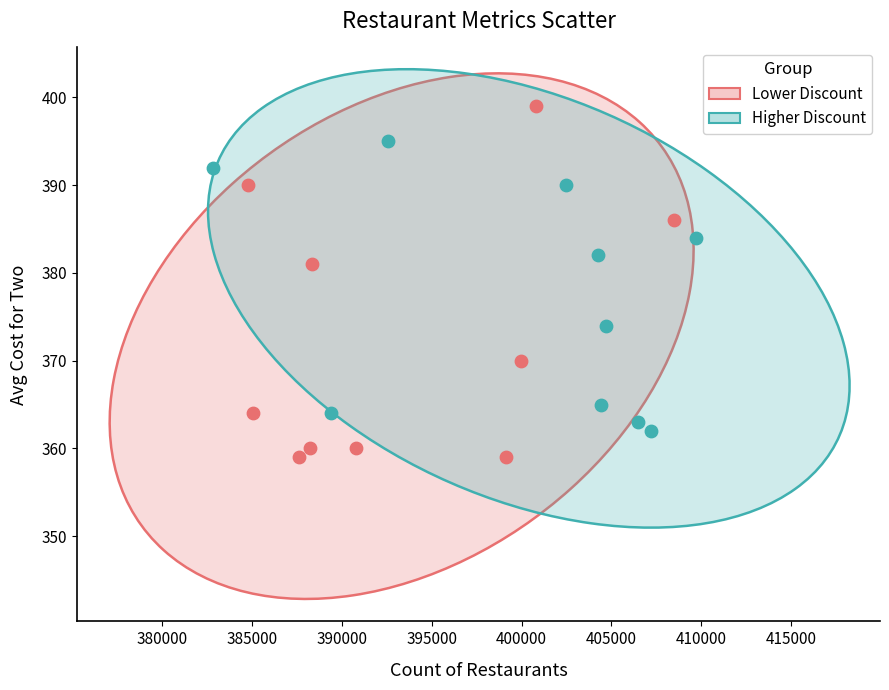

Which series has the widest spread of Y values?

Lower Discount